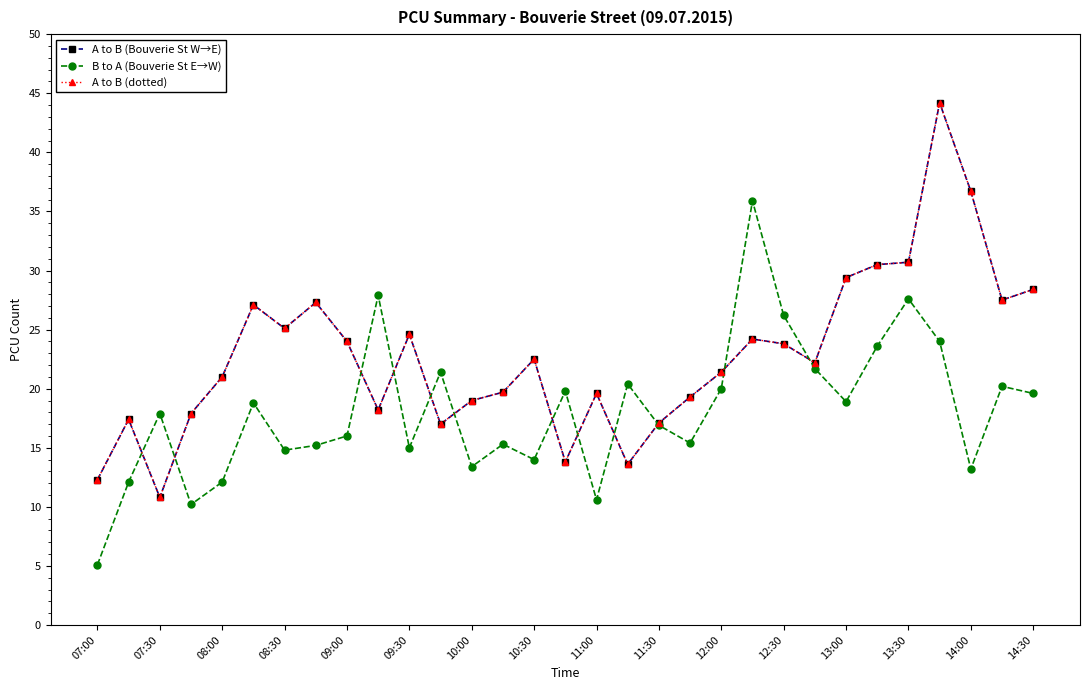

What is the difference between the second highest and minimum values in the B to A (Bouverie St E→W) series?

22.8